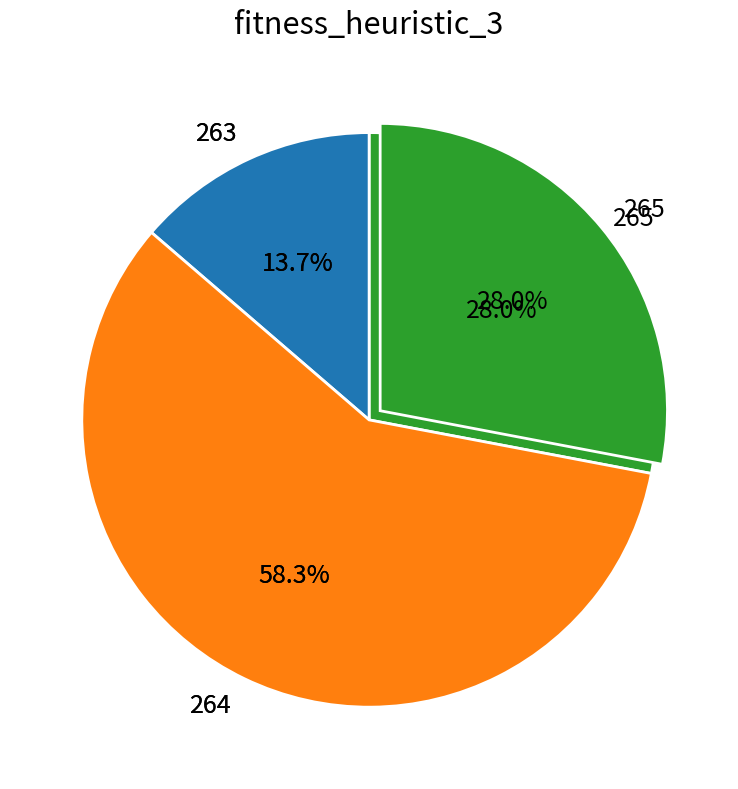

True or false: 264 accounts for 8% of the total.

True